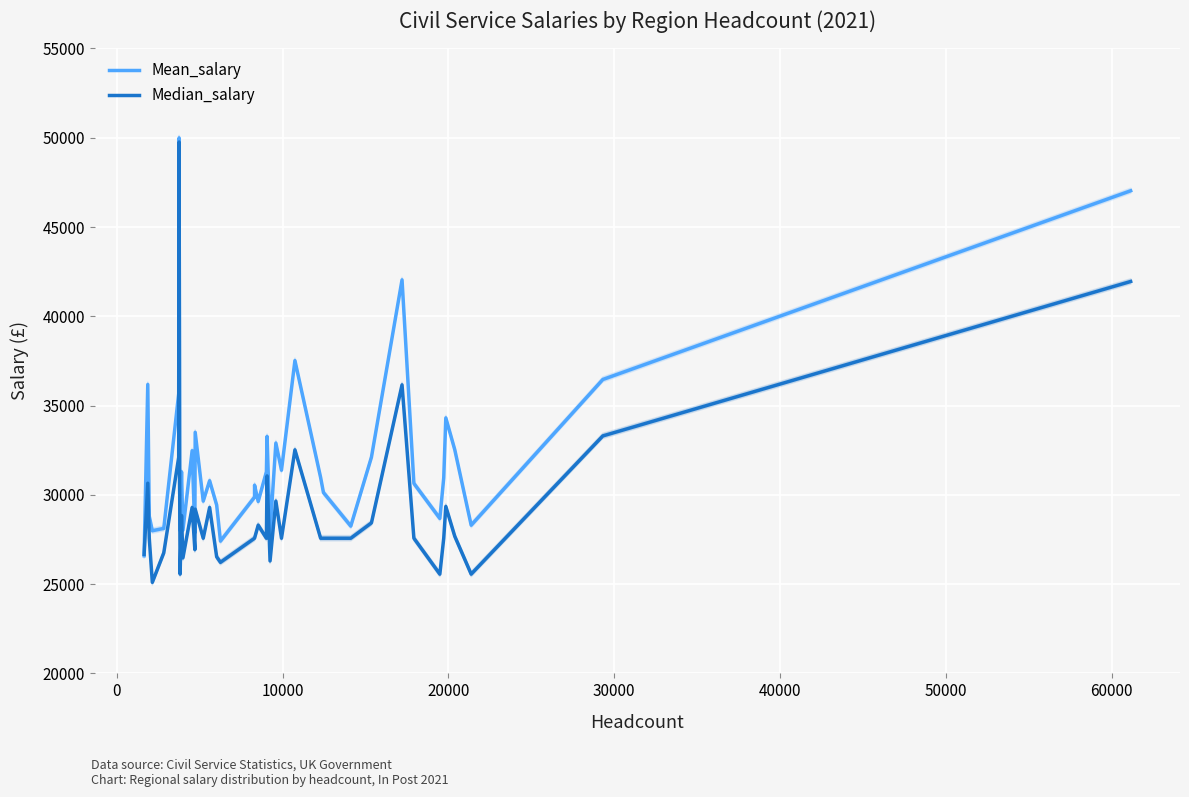

What is the difference between the maximum and minimum values in the Mean_salary series?

23400